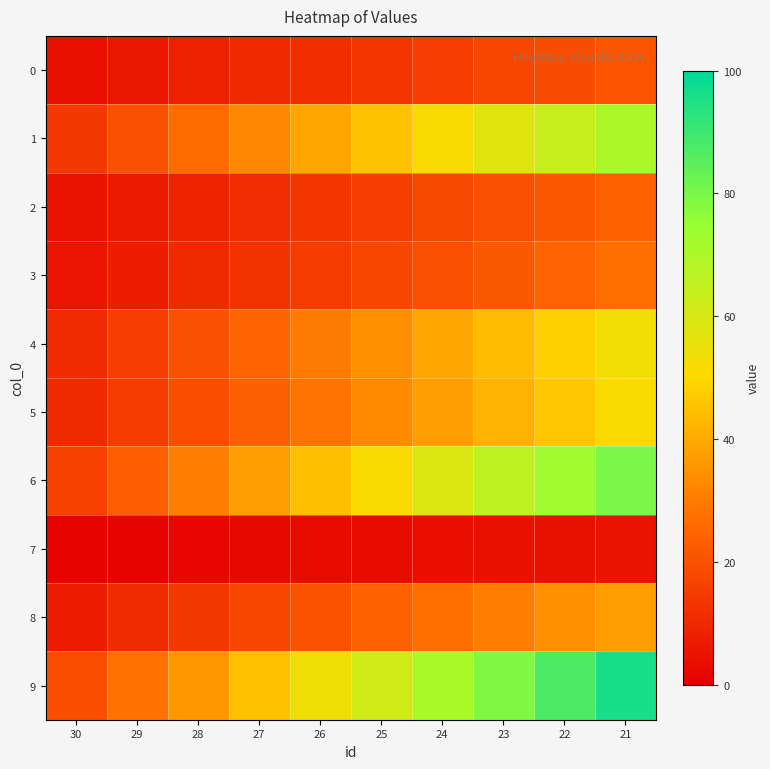

Between 30 and 28, which series saw the biggest shift?

9